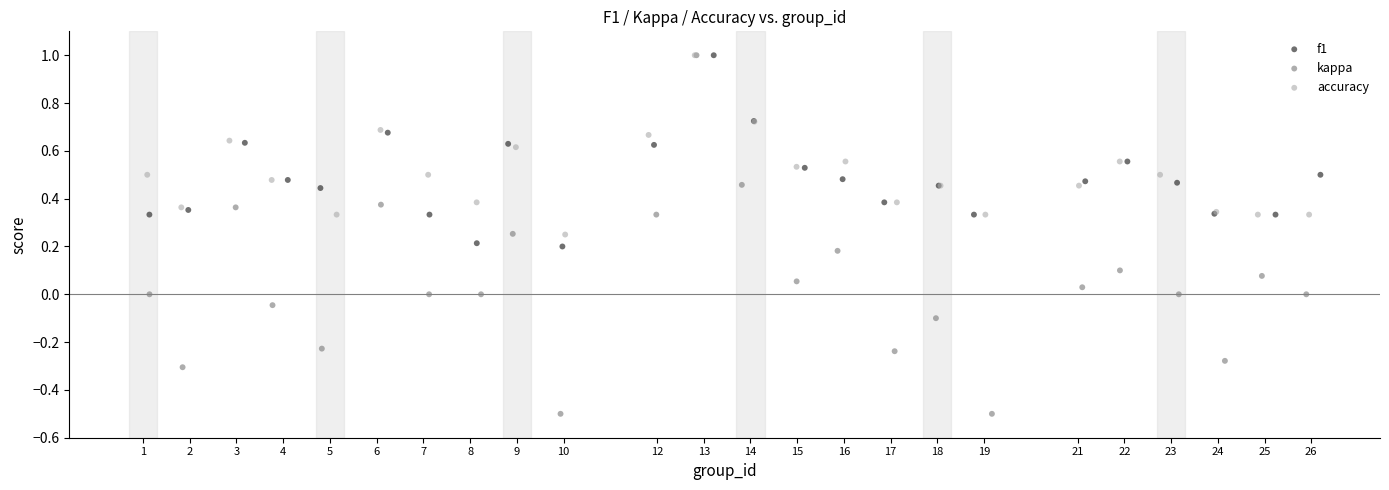

Which series reaches the minimum Y coordinate?

kappa